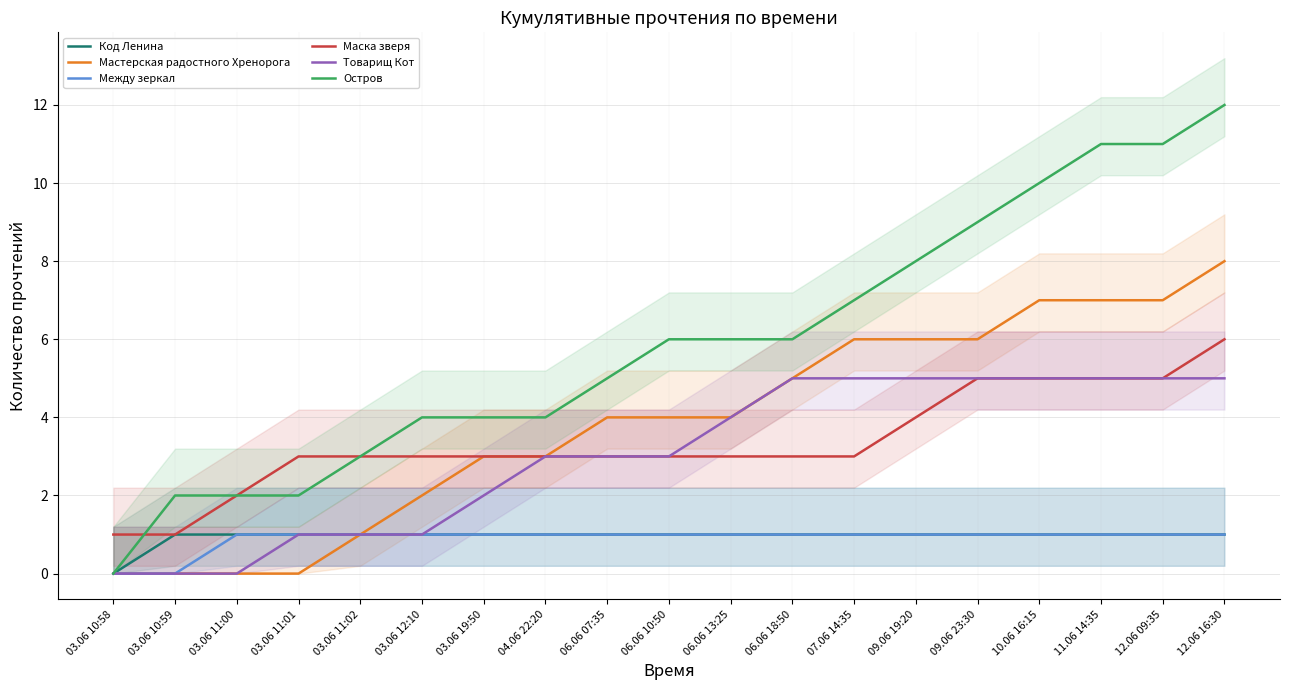

What position from the right is 03.06 12:10?

14